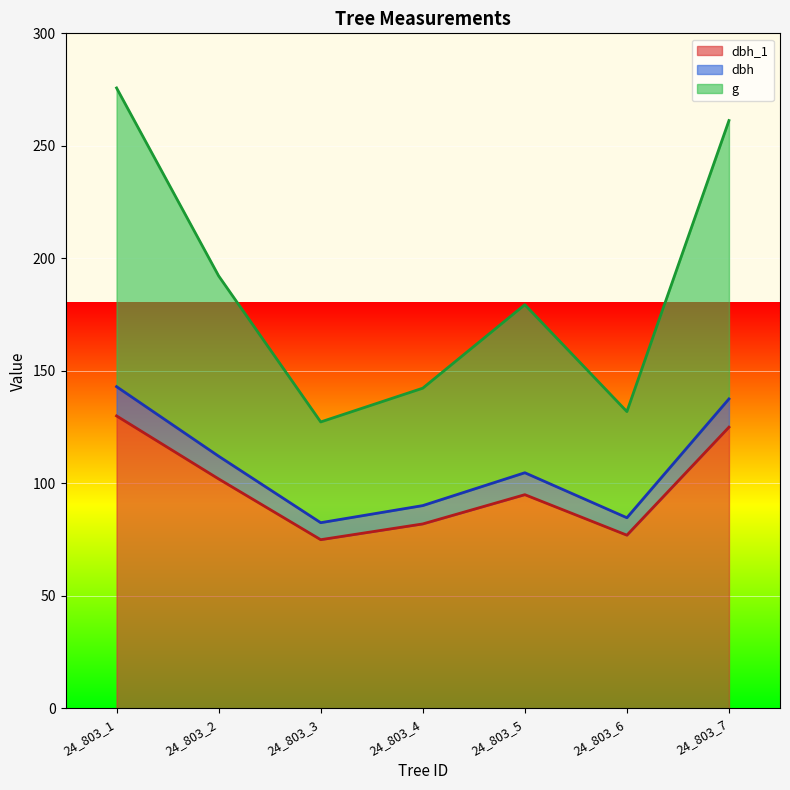

Count the number of data series in this chart.

3